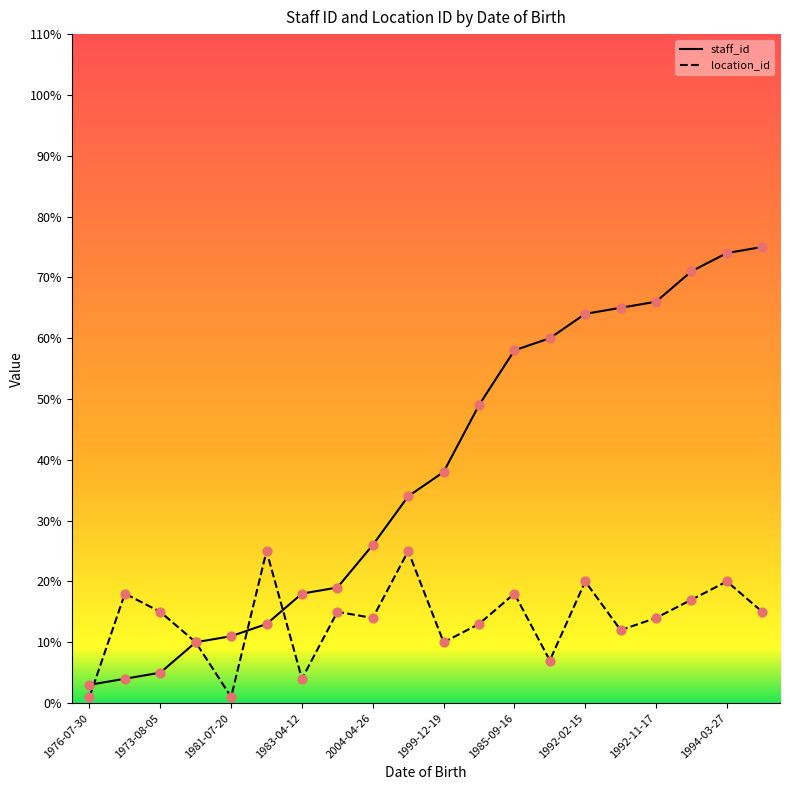

What are all the series names shown in the legend?

staff_id, location_id